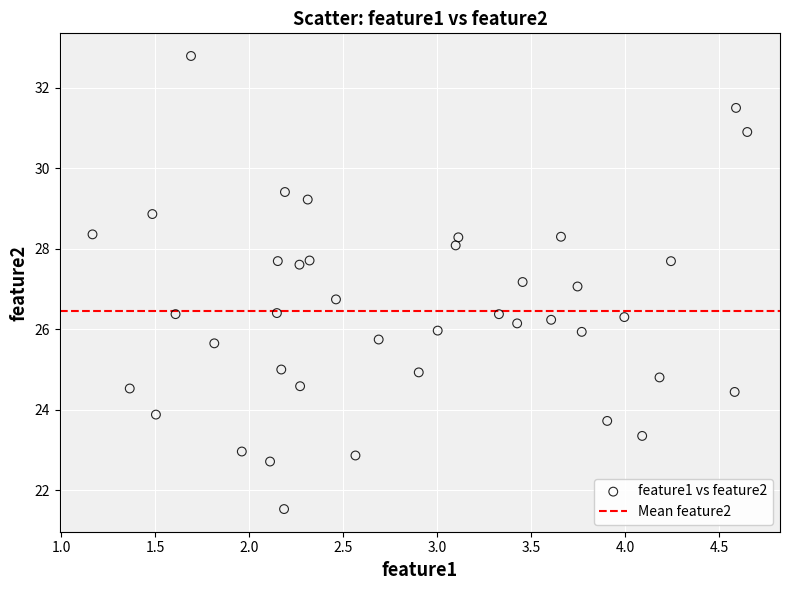

What is the range of Y values (max minus min)?

11.3